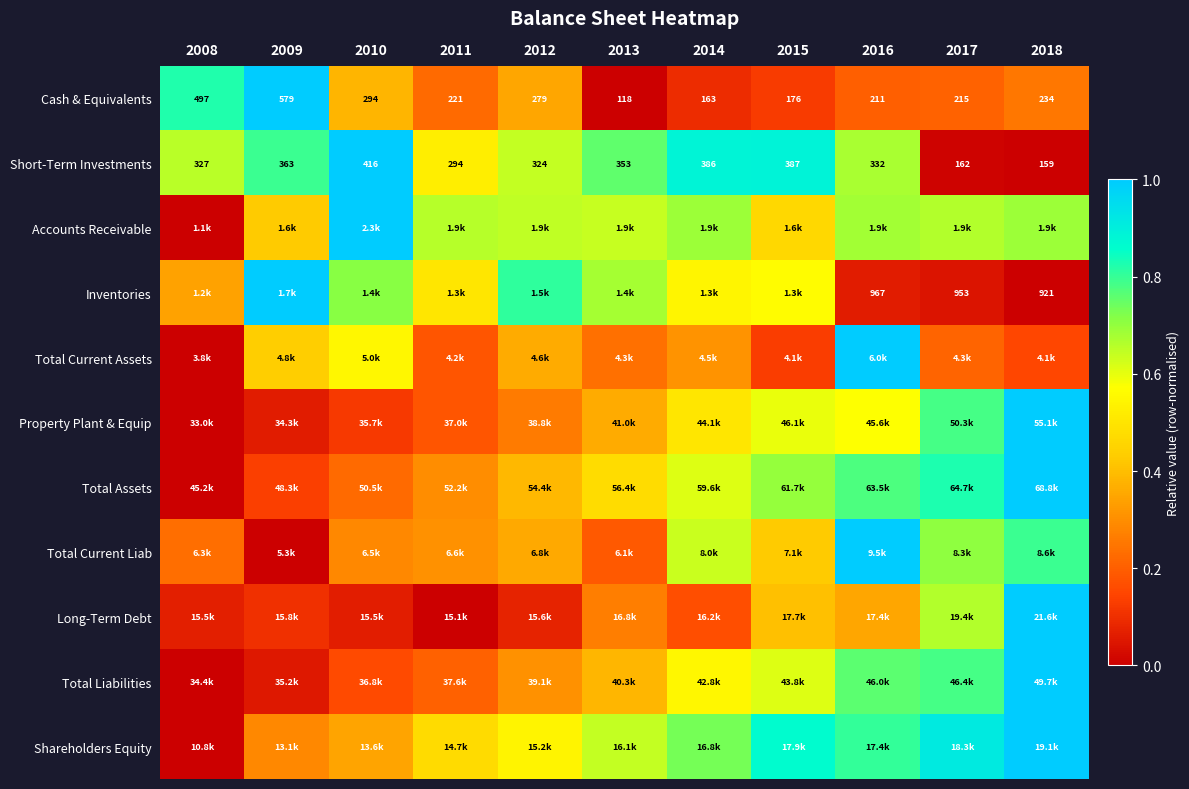

Rank the categories by Total Current Assets value from highest to lowest.

2016, 2010, 2009, 2012, 2014, 2013, 2017, 2011, 2018, 2015, 2008